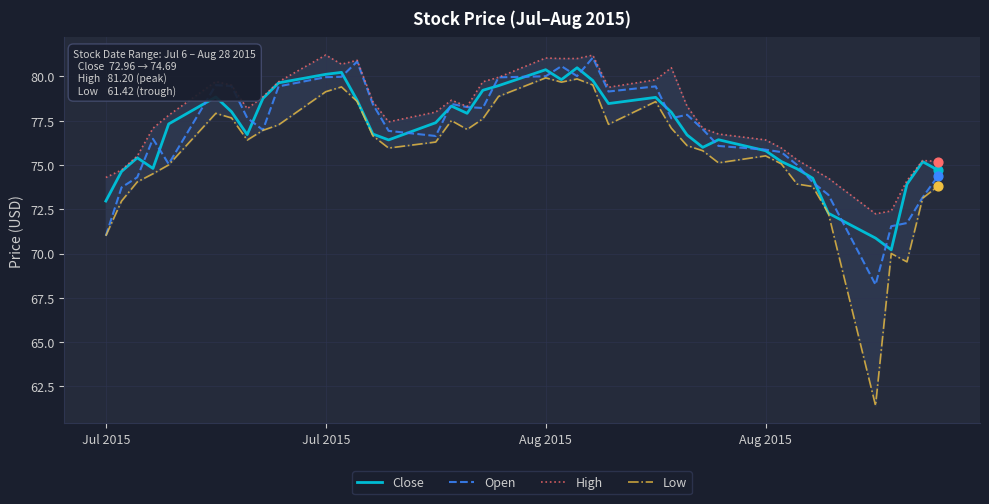

Which series has the largest total across all categories?

High